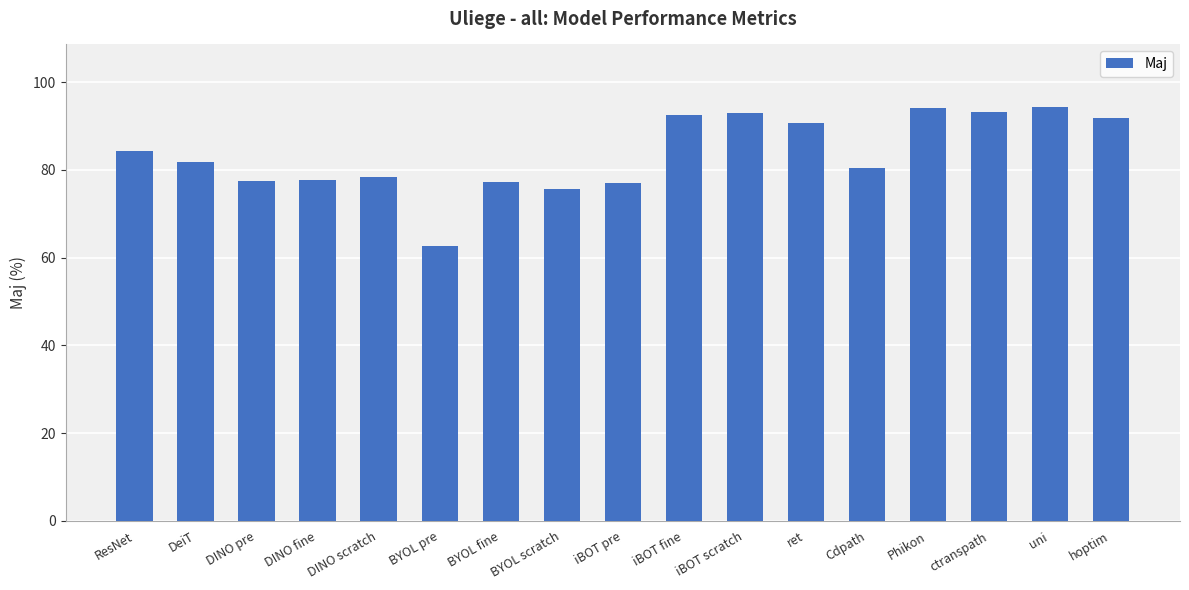

How many data points are less than 81?

8